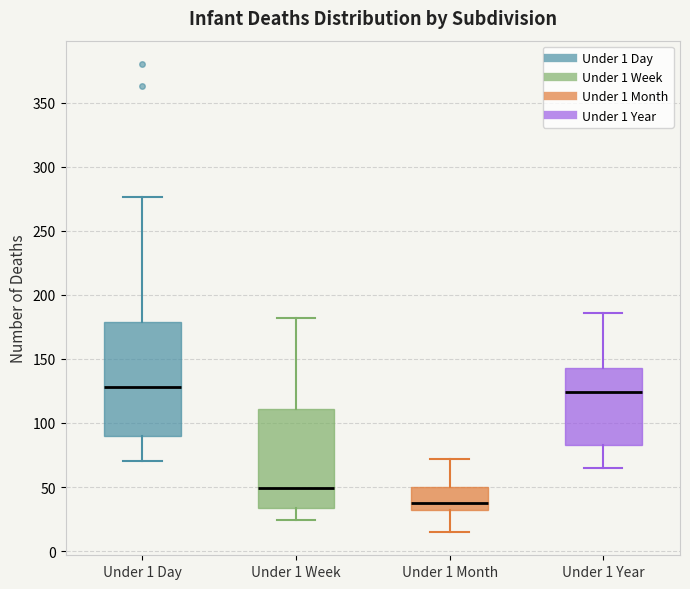

Reading left to right, read every box against the y-axis: the position of its median line, the range the box covers, and the ends of its whiskers. The values are not printed on the chart, so give them approximately, as read against the axis.

Under 1 Day: median 130, box 90 to 180, whiskers 70 to 275
Under 1 Week: median 50, box 35 to 110, whiskers 25 to 180
Under 1 Month: median 40, box 30 to 50, whiskers 15 to 70
Under 1 Year: median 125, box 85 to 145, whiskers 65 to 185